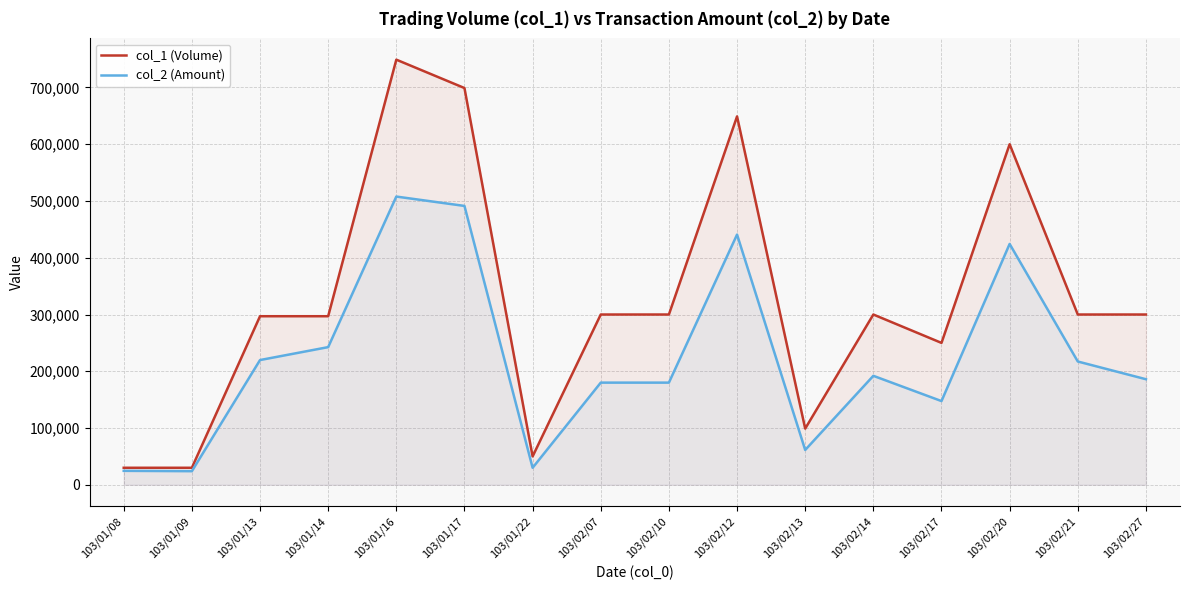

What is the total value across all series at 103/01/16?

1256810